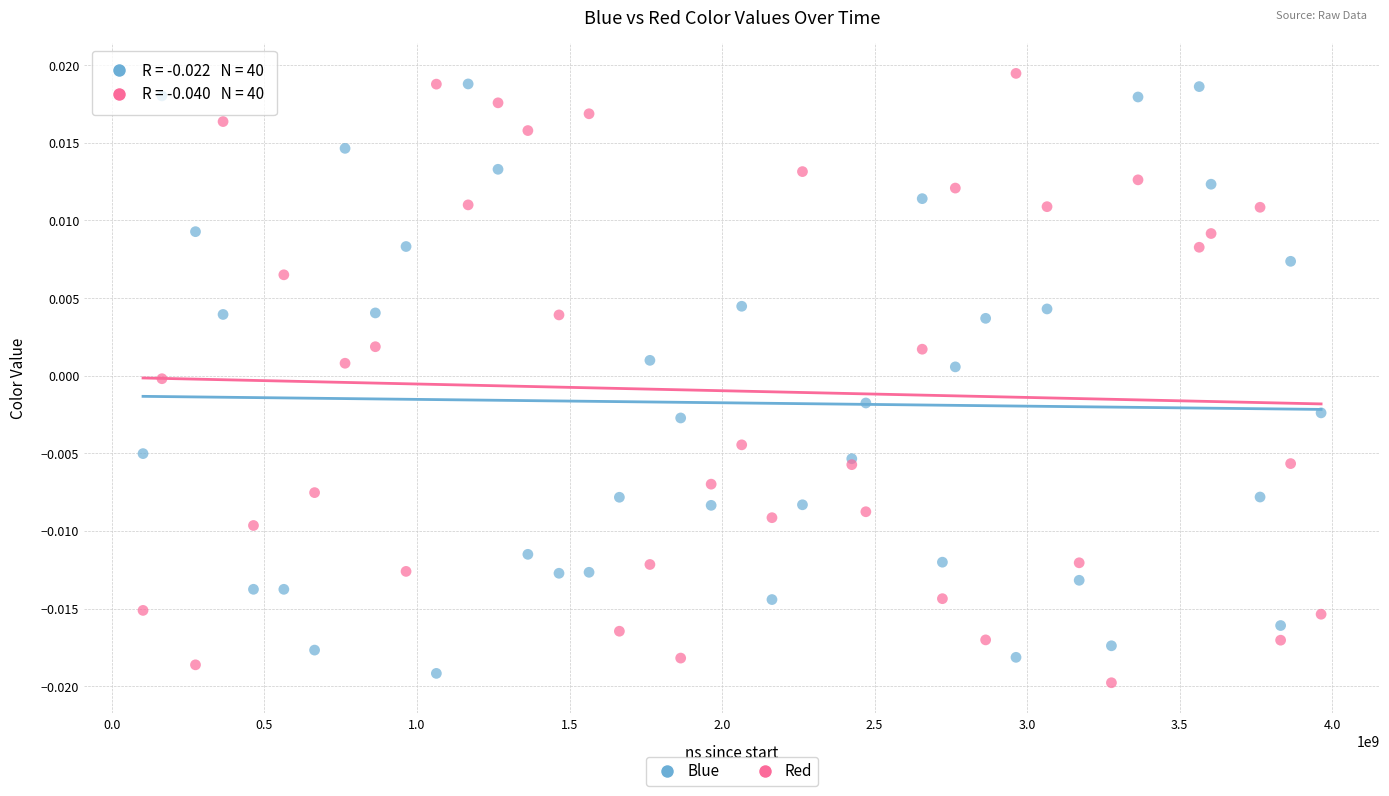

Which series reaches the maximum Y coordinate?

Red